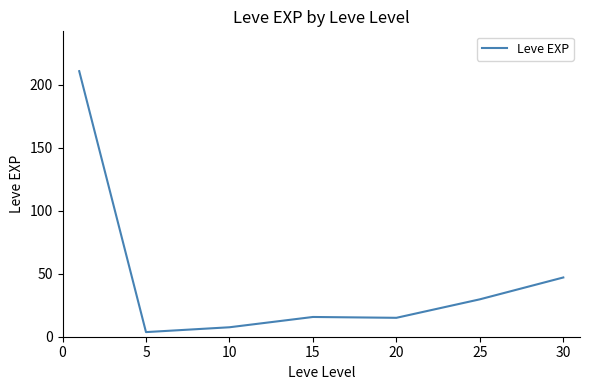

What is the difference between the maximum and minimum values?

207.0